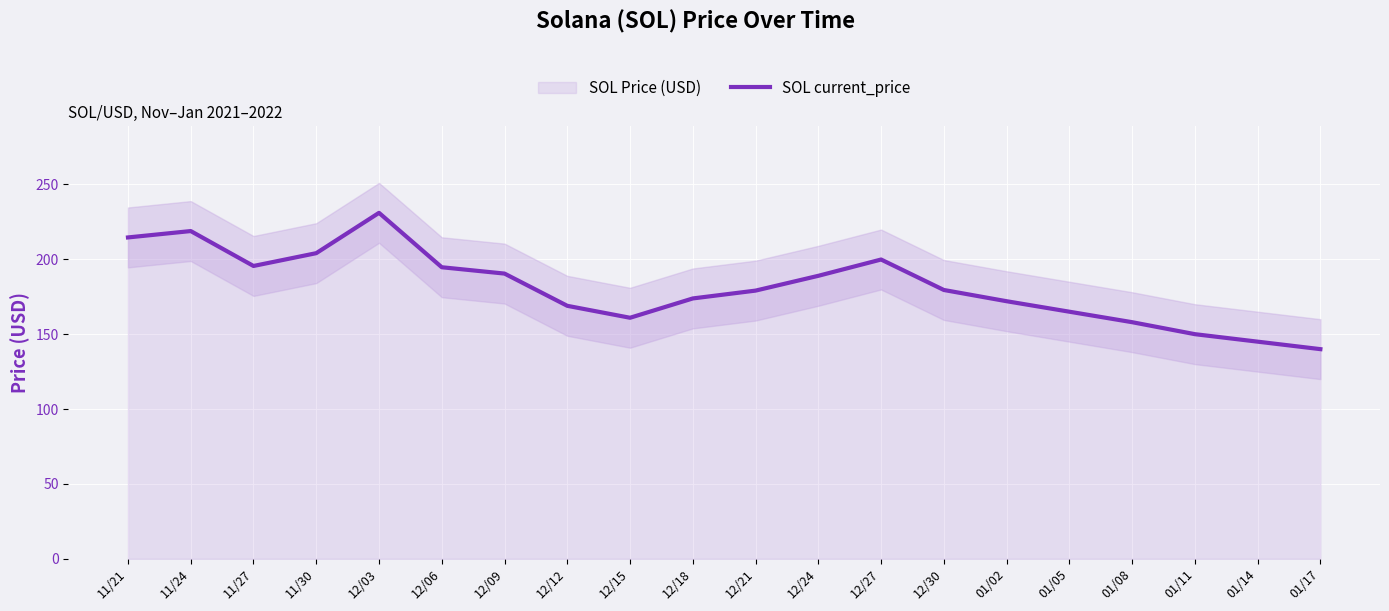

List the labels in order of value, largest first.

12/03, 11/24, 11/21, 11/30, 12/27, 11/27, 12/06, 12/09, 12/24, 12/30, 12/21, 12/18, 01/02, 12/12, 01/05, 12/15, 01/08, 01/11, 01/14, 01/17